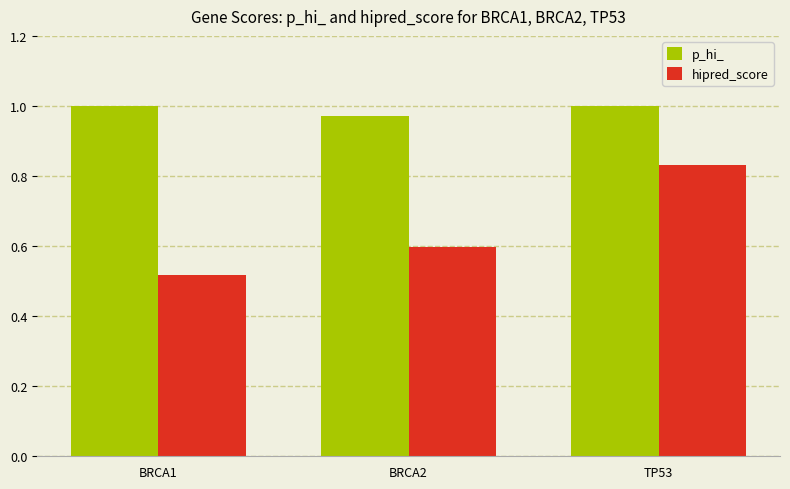

What is the sum of the p_hi_ values at BRCA2 and BRCA1?

2.0